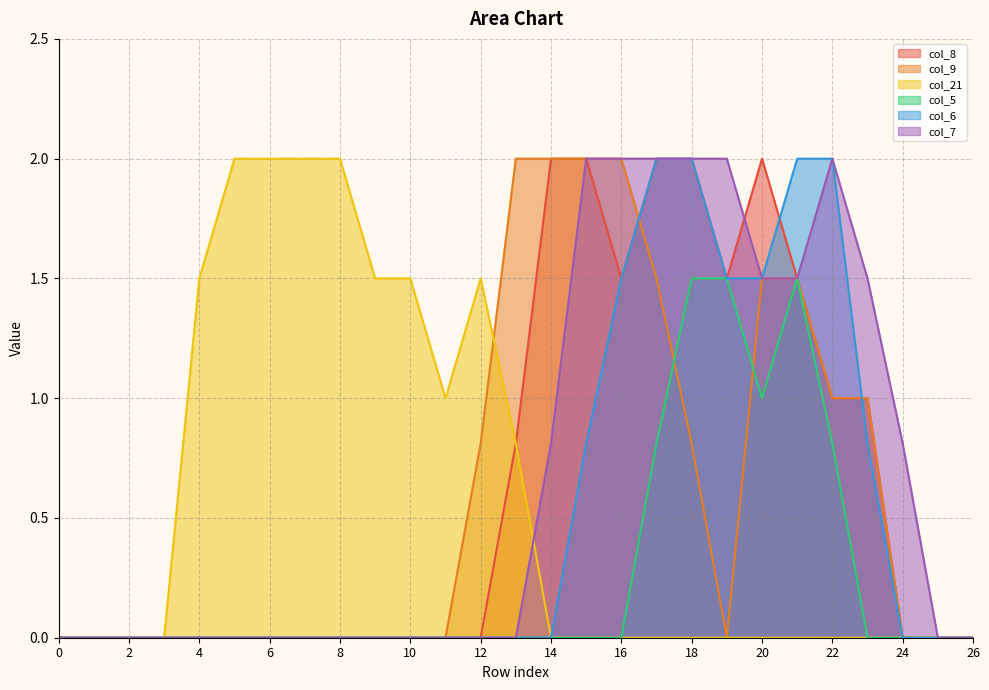

What are all the series names shown in the legend?

col_8, col_9, col_21, col_5, col_6, col_7